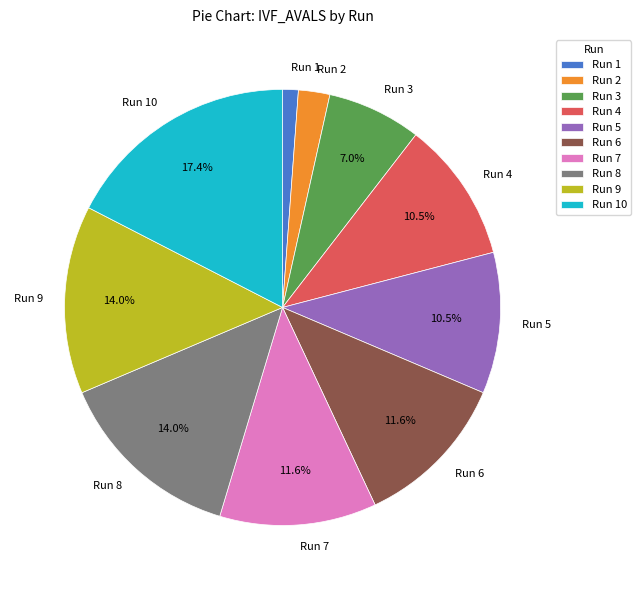

To the nearest percent, what percentage of the pie is Run 3?

7%